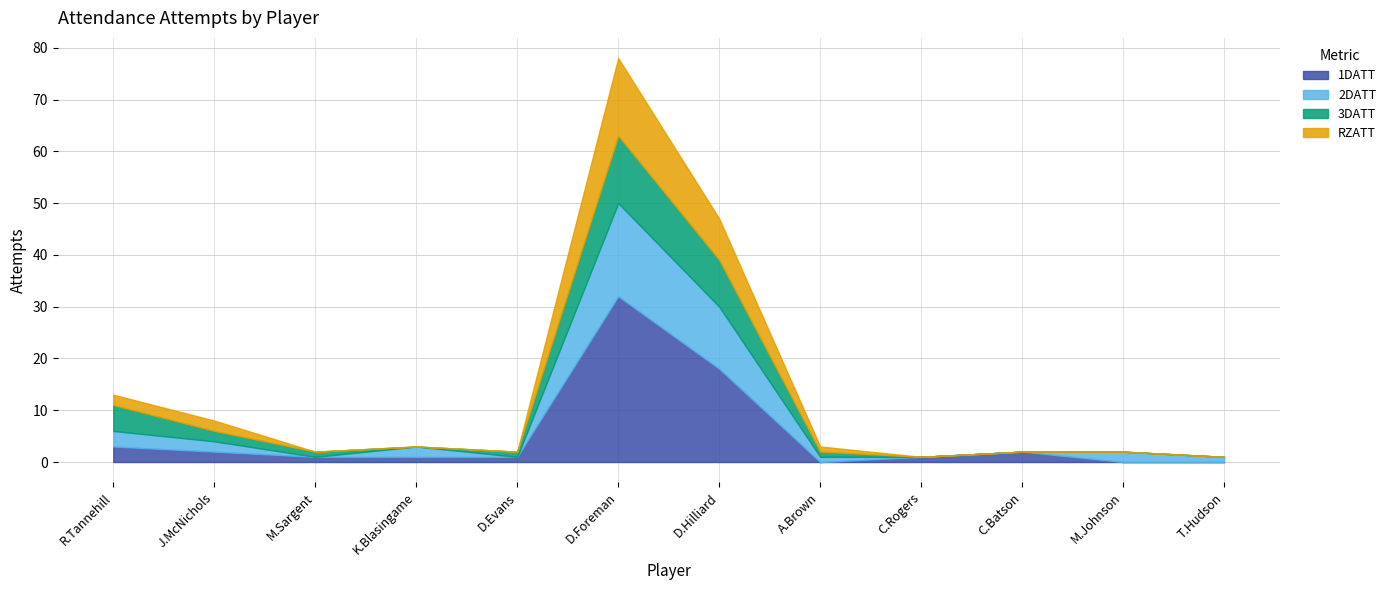

What is the label of the 10th point from the left?

C.Batson